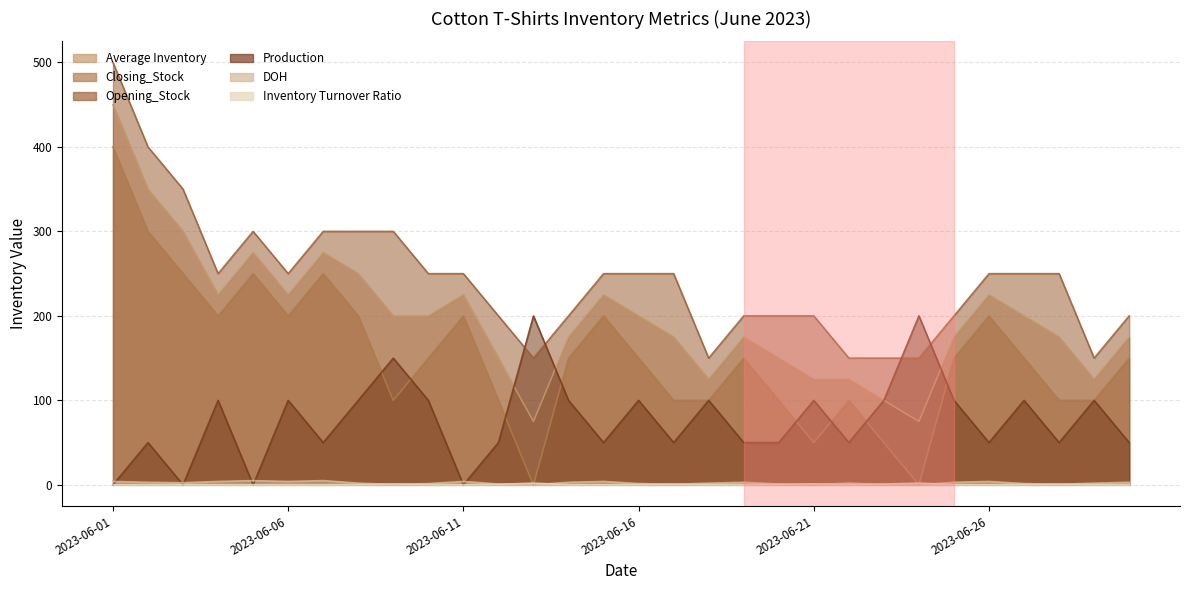

The value of DOH at 2023-06-20 is 0.2. True or false?

False